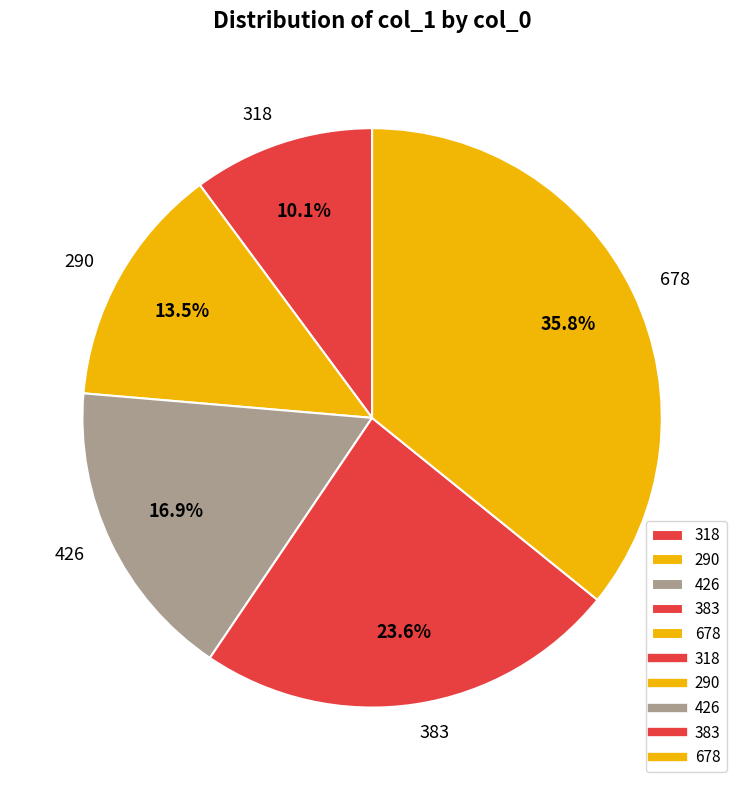

To the nearest percent, what portion does 383 represent?

24%